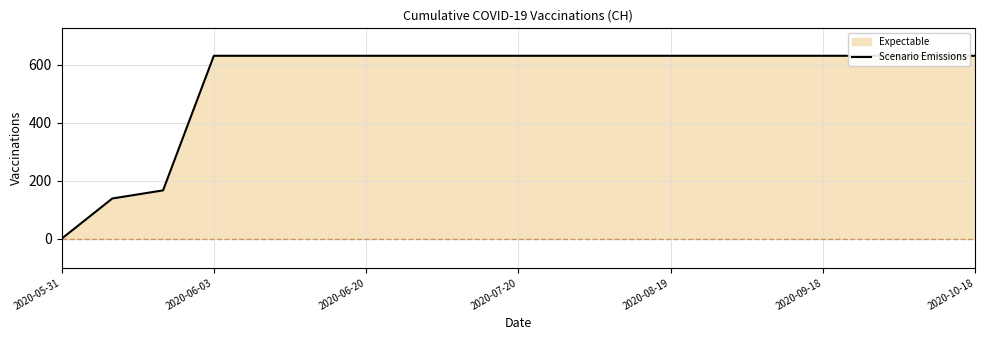

What is the maximum value shown in the chart?

631